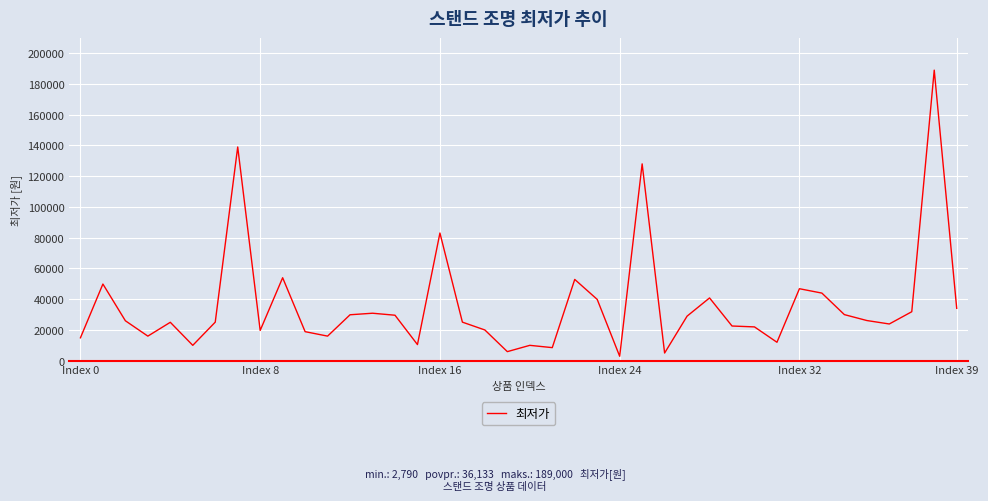

How many categories are shown in the chart?

40